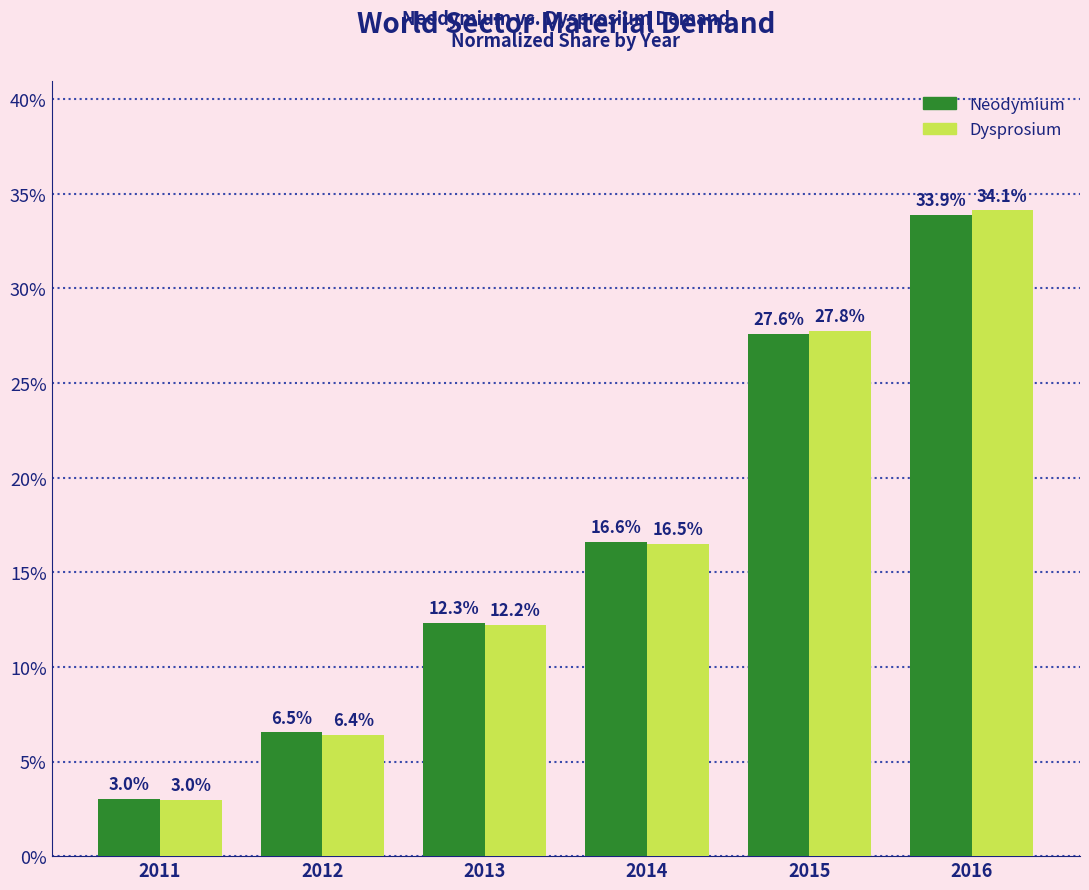

At how many categories does at least one series exceed 8?

4